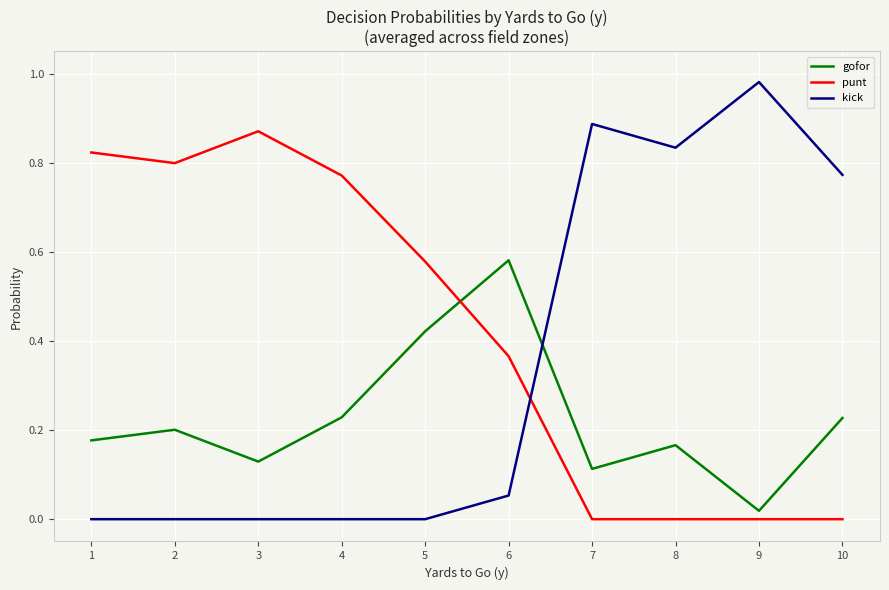

At 10, list the series in order from smallest to largest.

punt, gofor, kick